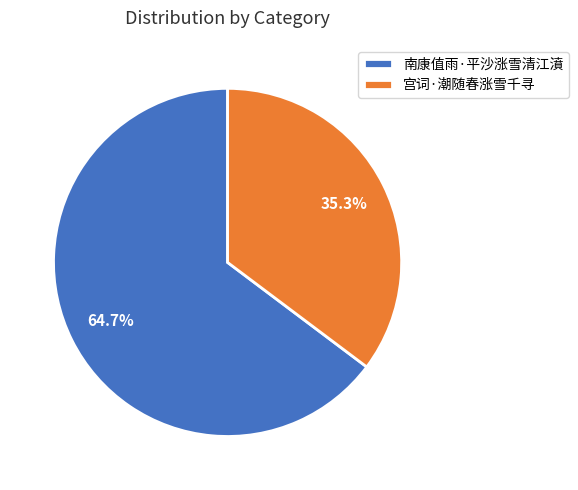

Combined, what portion of the pie is 南康值雨·平沙涨雪清江濆 and 宫词·潮随春涨雪千寻?

100.0%